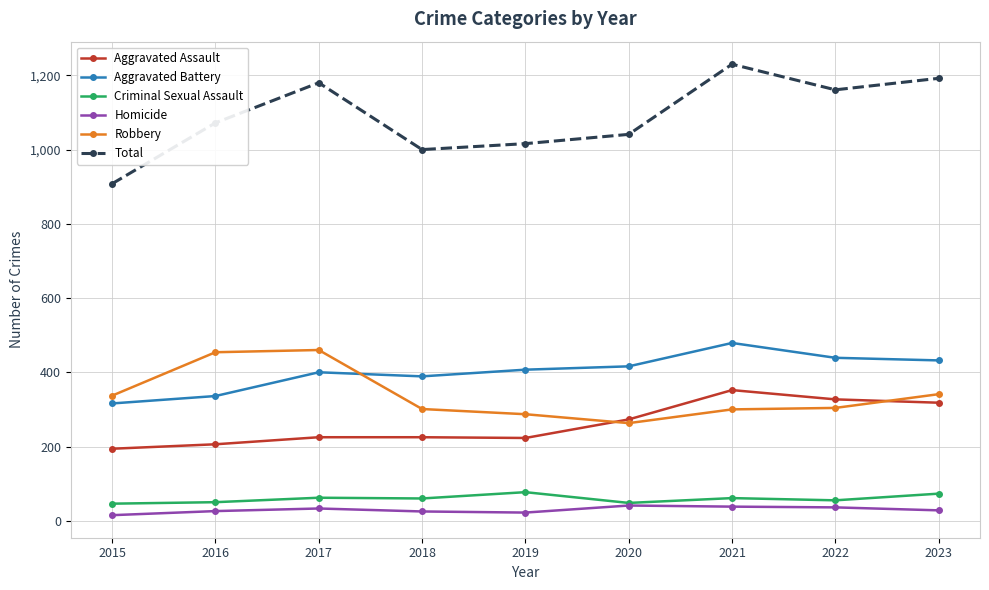

The value of Criminal Sexual Assault at 2022 is 13. True or false?

False